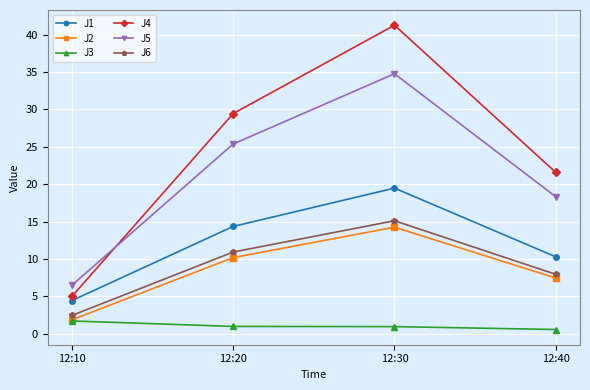

Between 12:20 and 12:30, which series saw the biggest shift?

J4